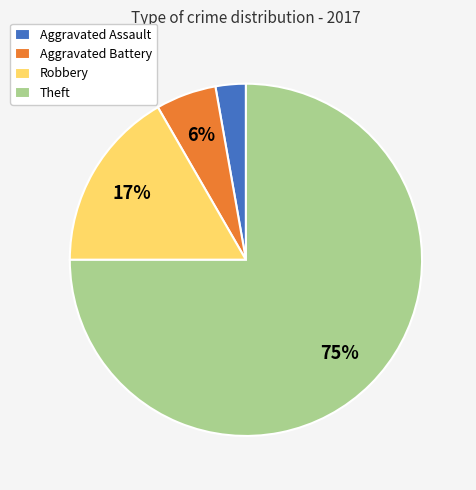

To the nearest percent, what is the difference between the Robbery and Aggravated Assault slice percentages?

14%